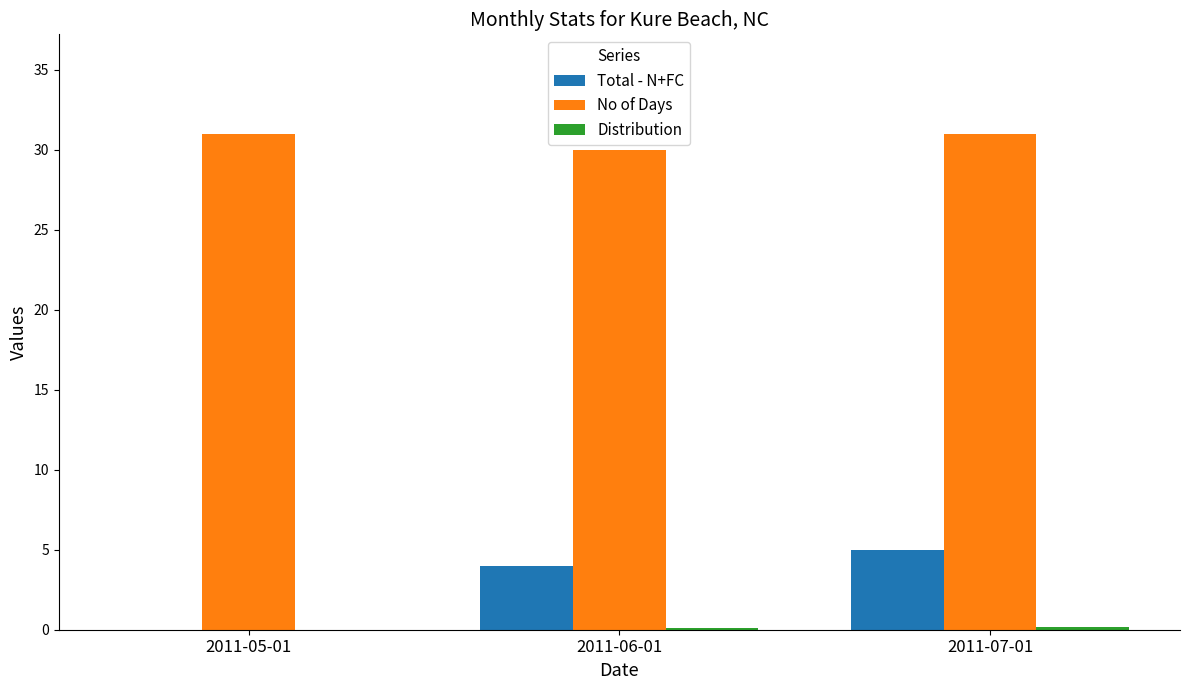

Which series has the largest total across all categories?

No of Days